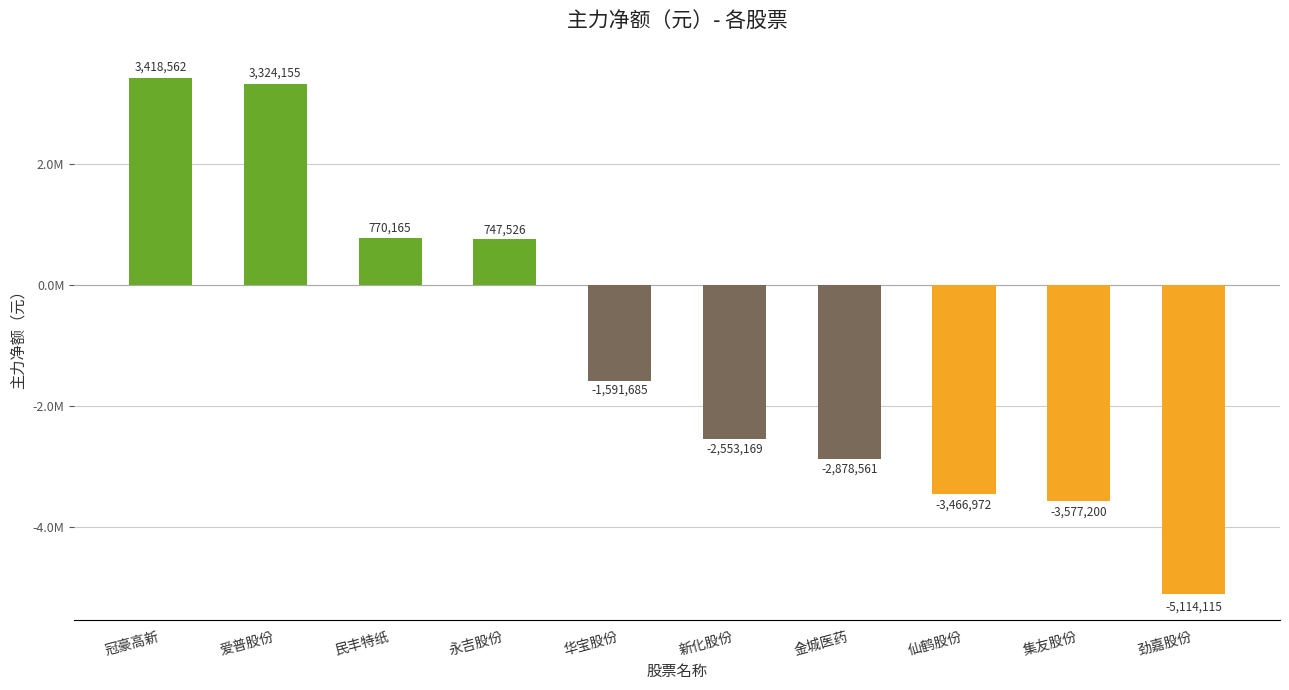

Are the bars horizontal?

No